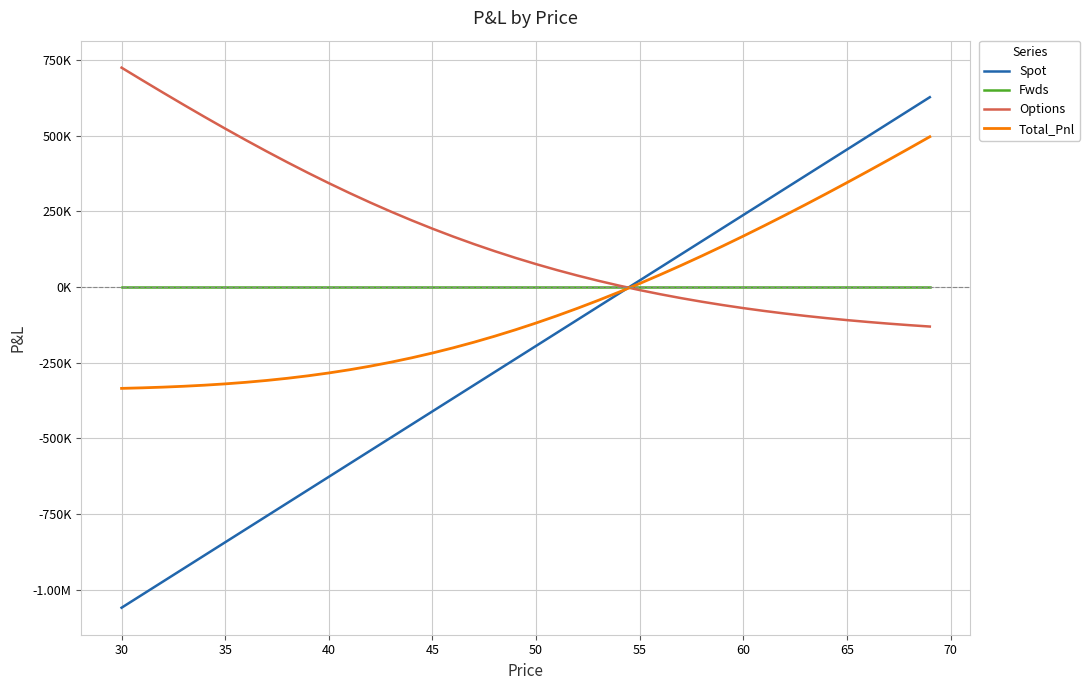

What are all the series names shown in the legend?

Spot, Fwds, Options, Total_Pnl